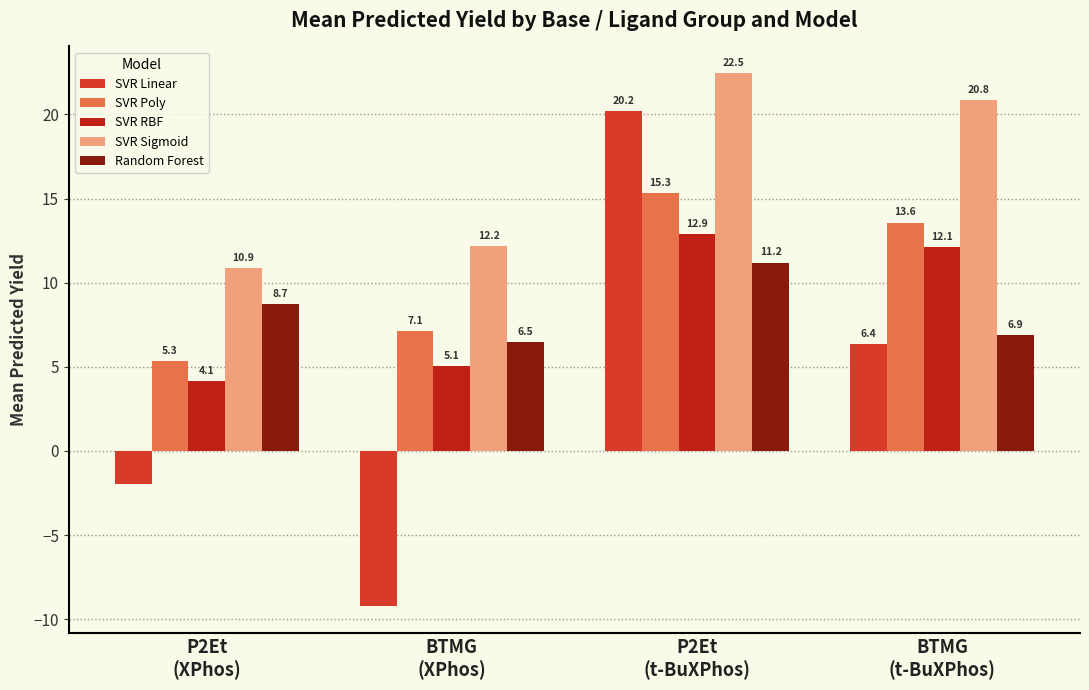

The value of SVR RBF at P2Et
(XPhos) is 6.4. True or false?

False